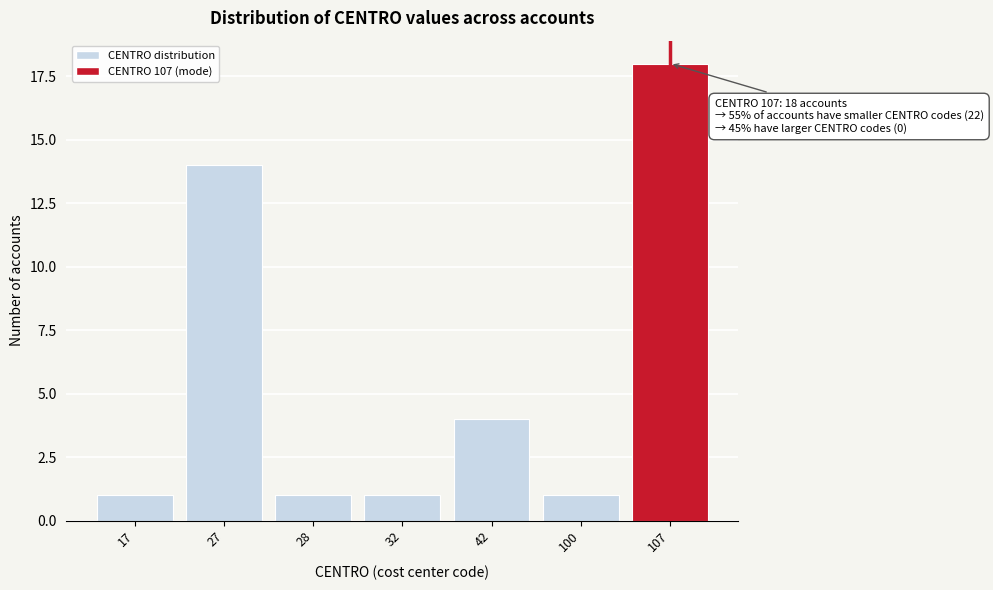

Reading right to left, what are all the values shown in this chart?

107=18	100=1	42=4	32=1	28=1	27=14	17=1